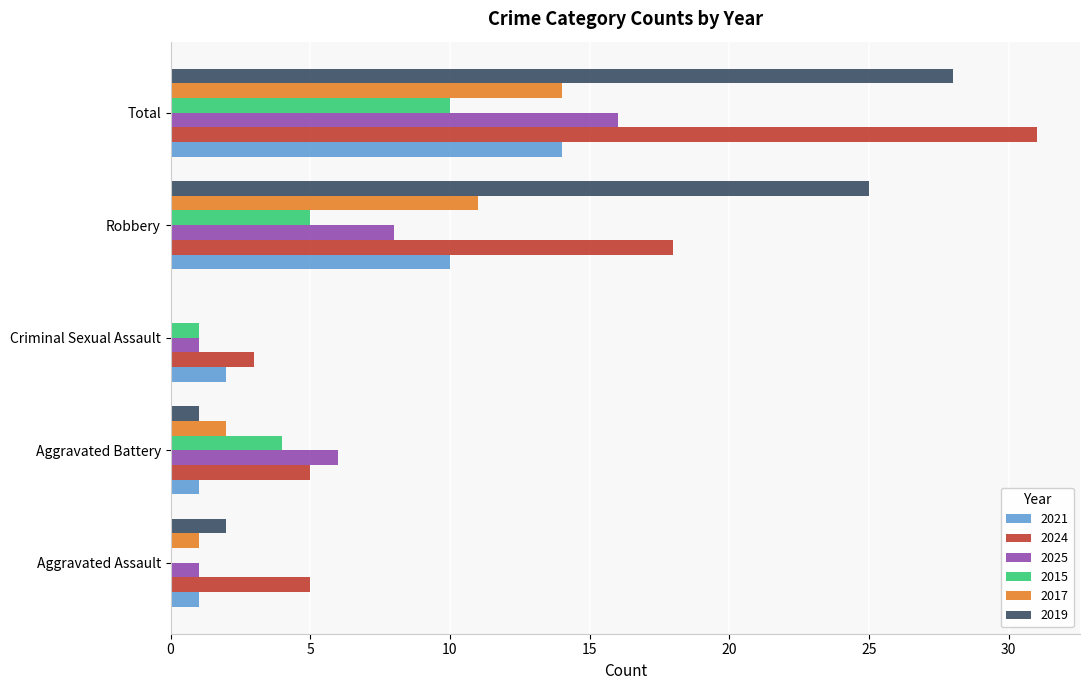

The 2017 series shows -4 at Criminal Sexual Assault. True or false?

False